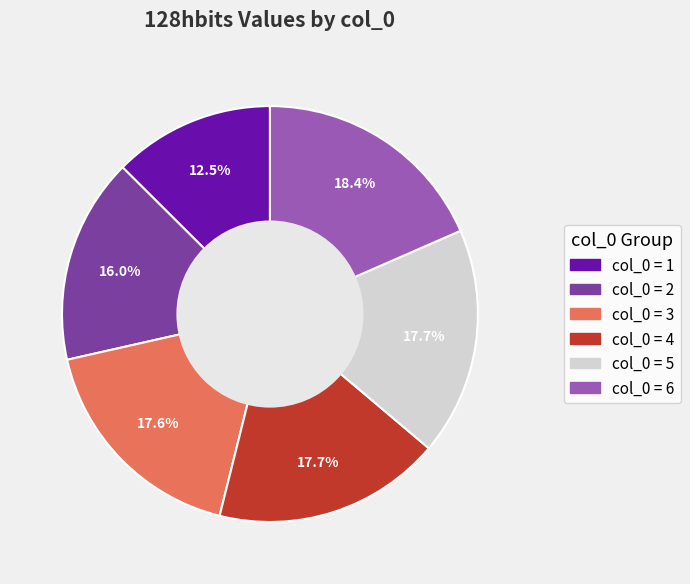

Is there any slice that represents more than half of the pie?

No